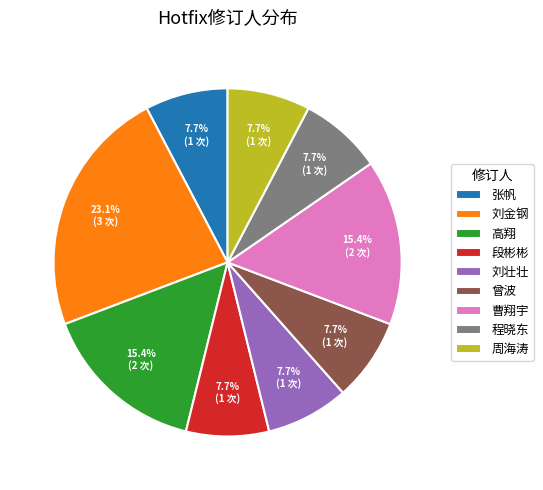

Approximately how many times larger is the value at 段彬彬 compared to 张帆?

1.0